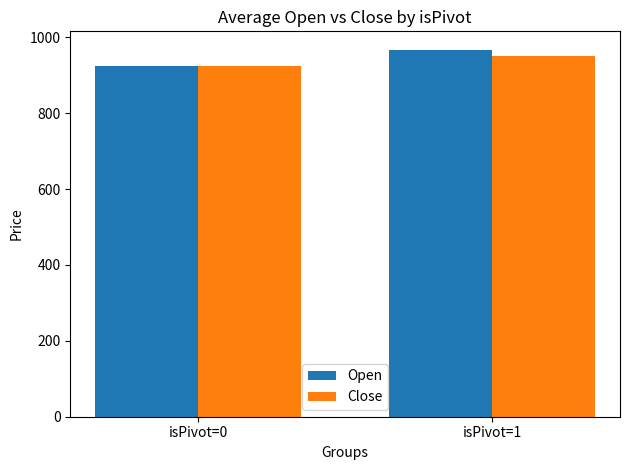

The Close series shows 925.8 at isPivot=0. True or false?

True